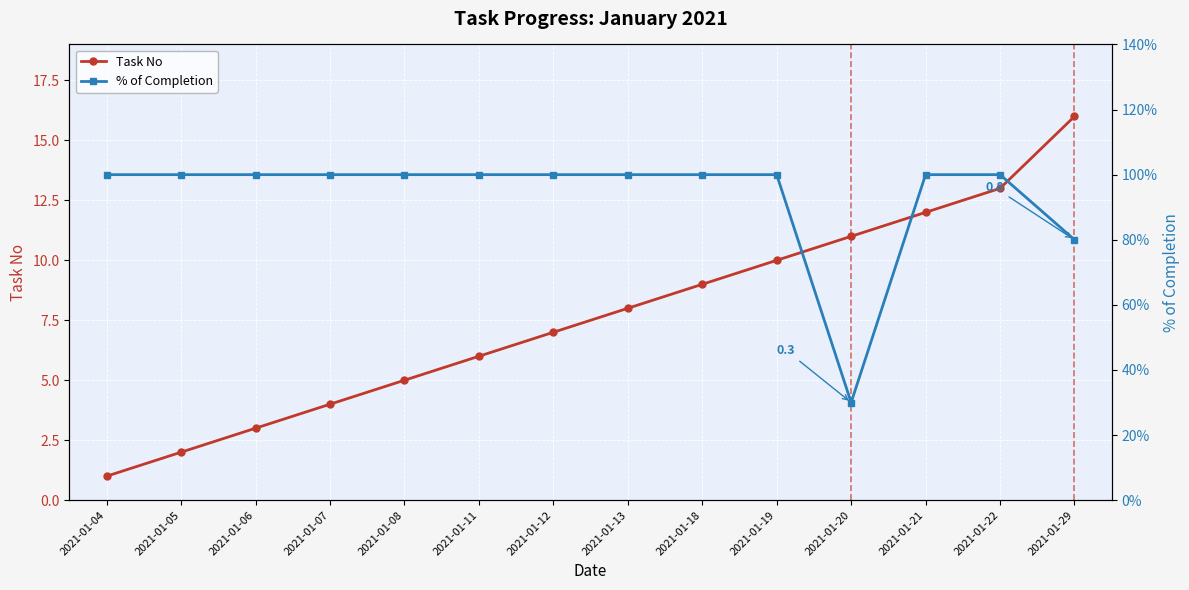

What is the difference between the second highest and second lowest values in the % of Completion series?

0.2